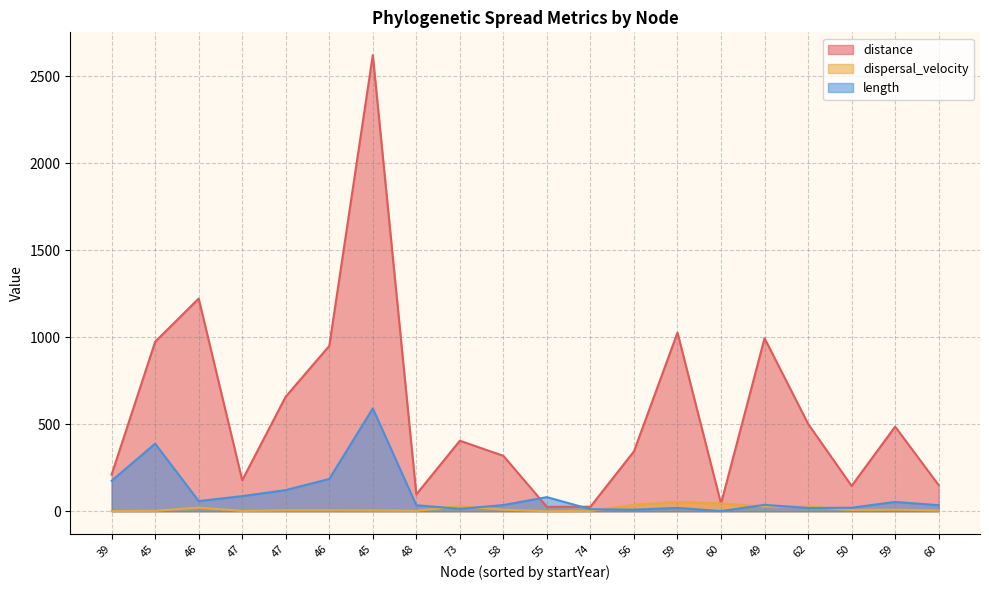

Rank the series at 73 from lowest to highest value.

length, dispersal_velocity, distance